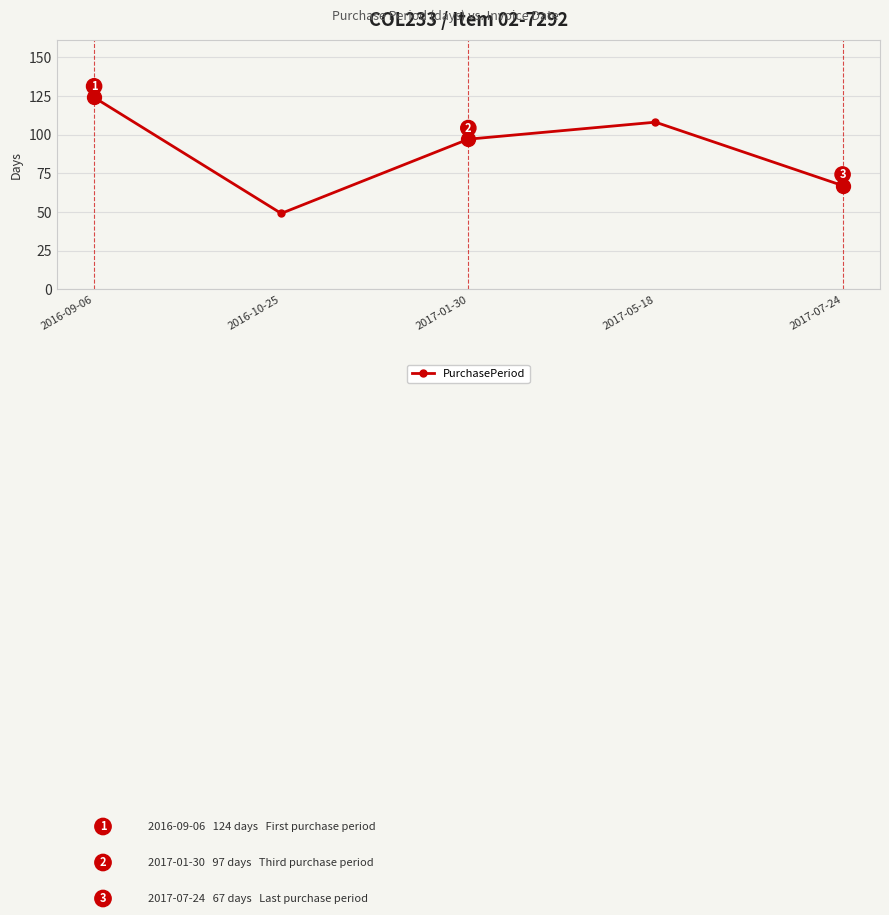

What is the label of the 2nd point from the right?

2017-05-18